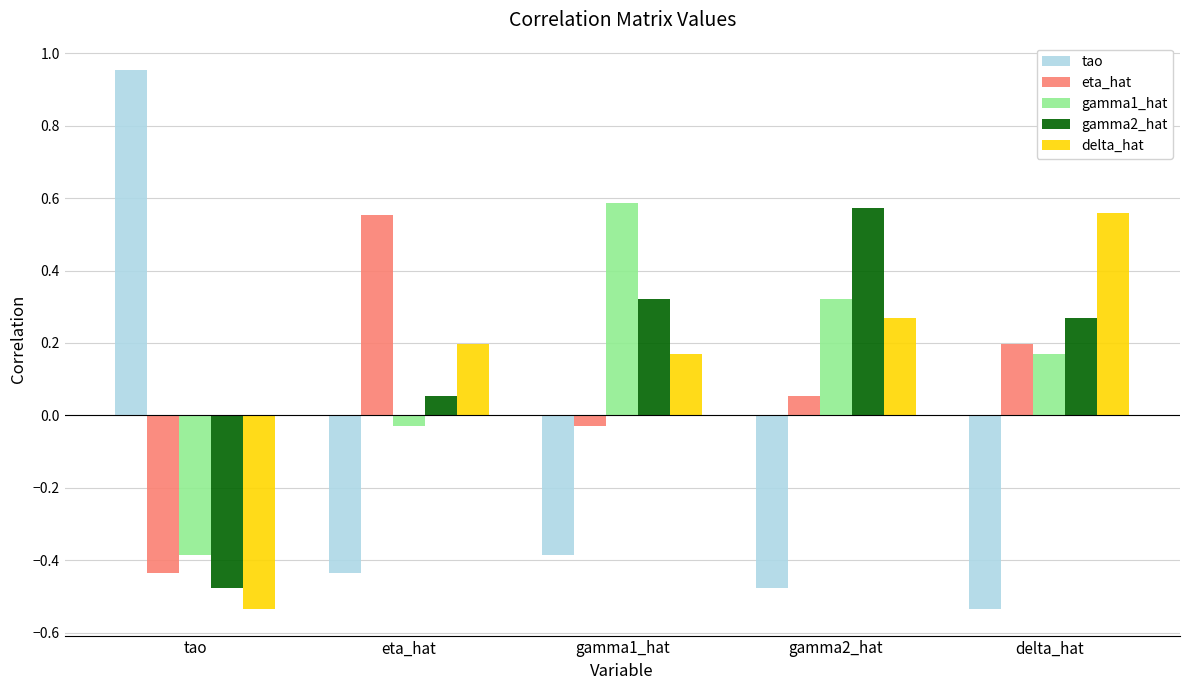

What is the sum of the gamma2_hat values at gamma1_hat and tao?

-0.2